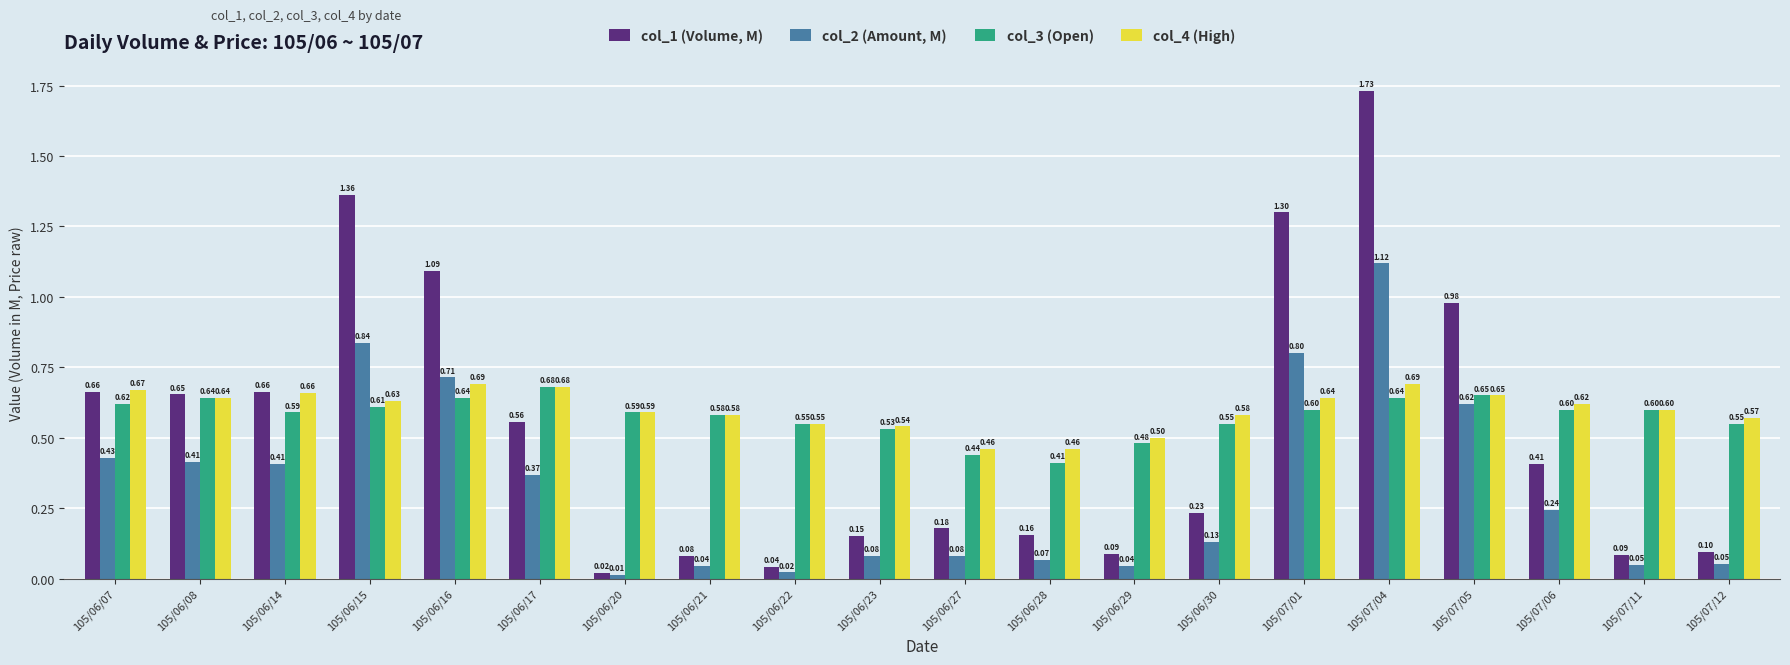

Which category has the lowest value in the col_2 (Amount, M) series?

105/06/20